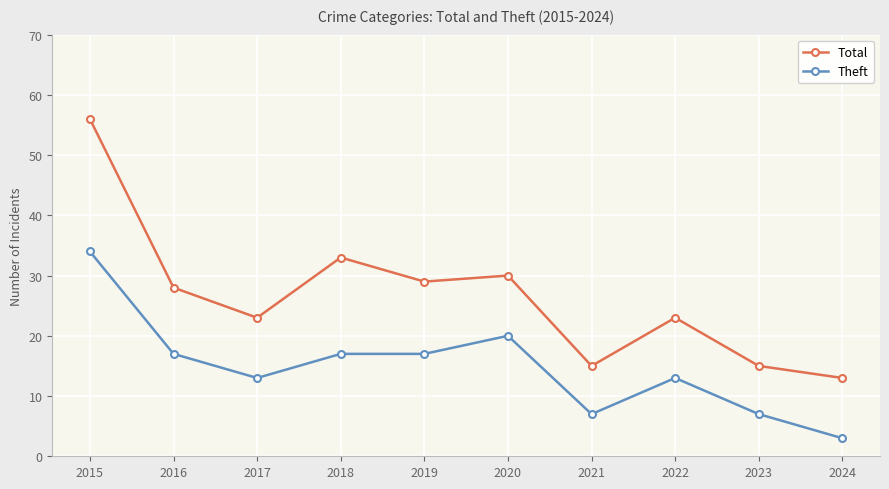

At which label does Total reach its peak?

2015